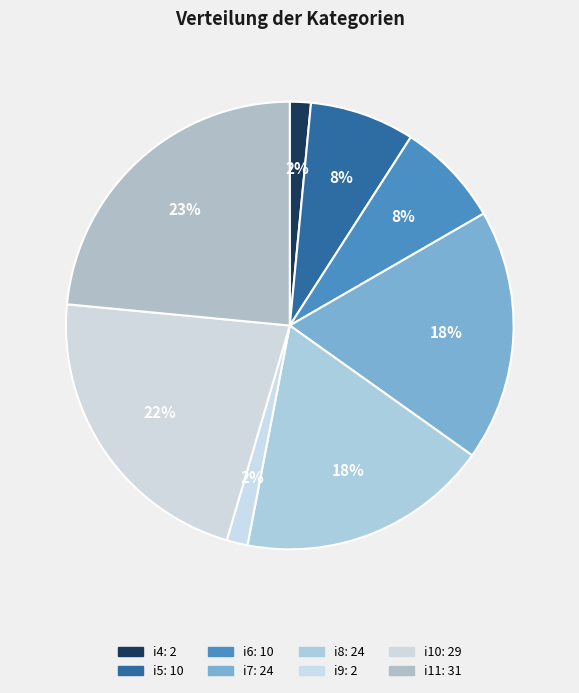

Rank the categories by value from lowest to highest.

i4, i9, i5, i6, i7, i8, i10, i11